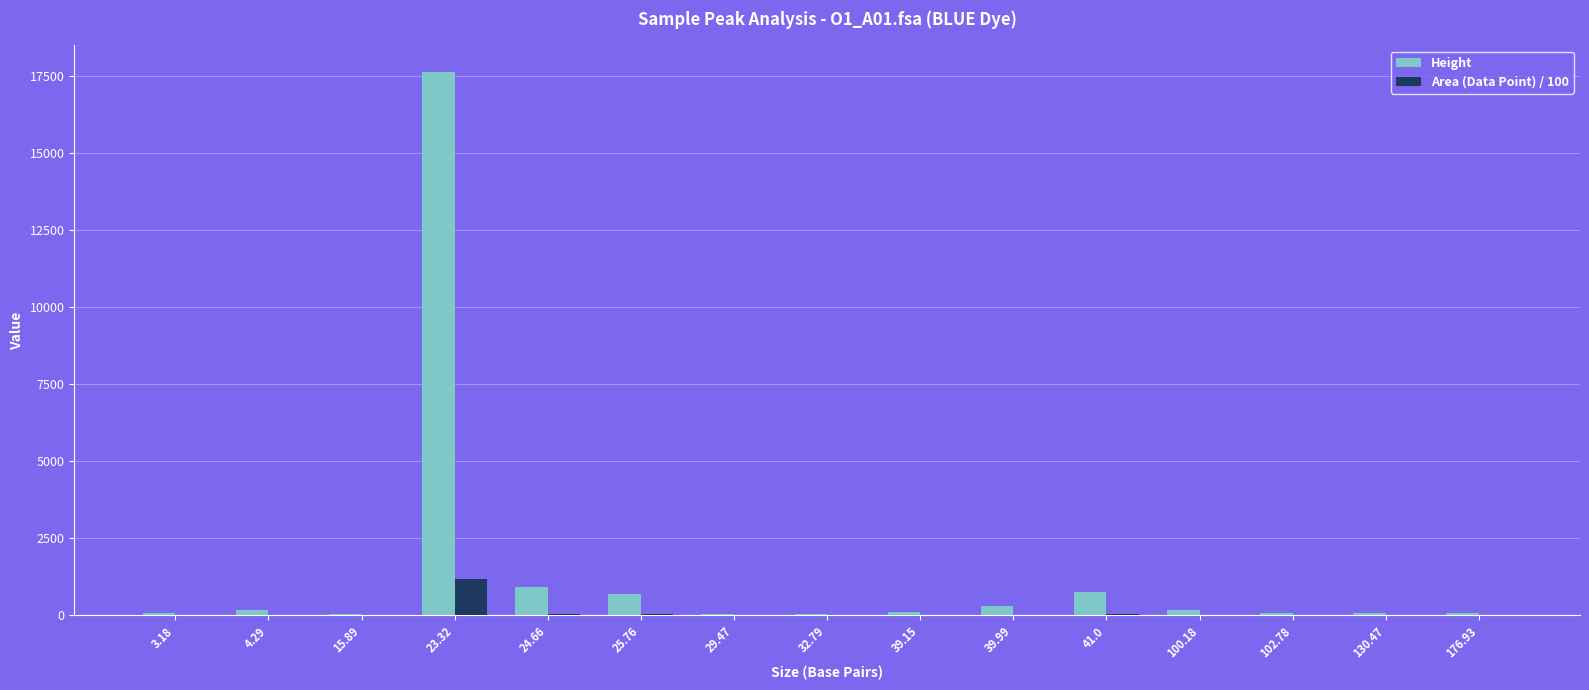

What is the maximum value shown in the chart?

17614.0